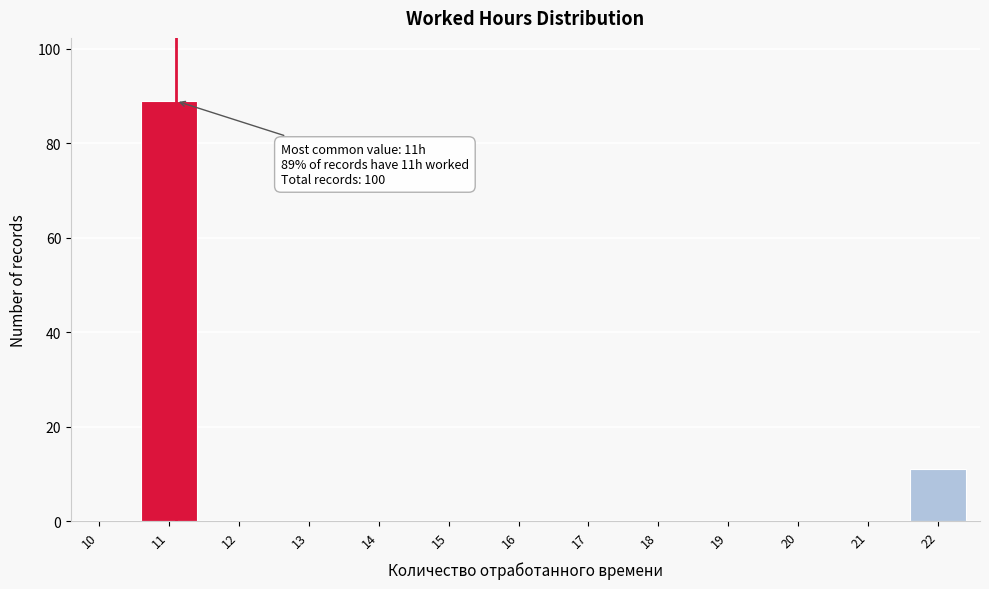

Reading right to left, extract all data points from this chart.

22=11	21=0	20=0	19=0	18=0	17=0	16=0	15=0	14=0	13=0	12=0	11=89	10=0